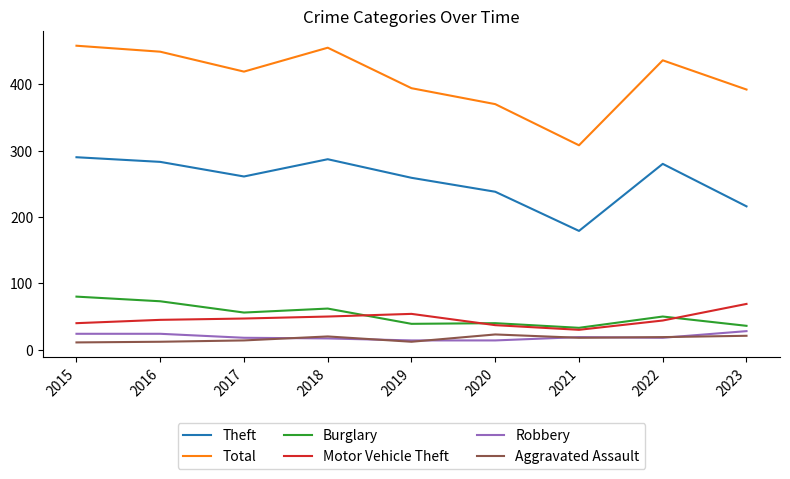

What are all the series names shown in the legend?

Theft, Total, Burglary, Motor Vehicle Theft, Robbery, Aggravated Assault